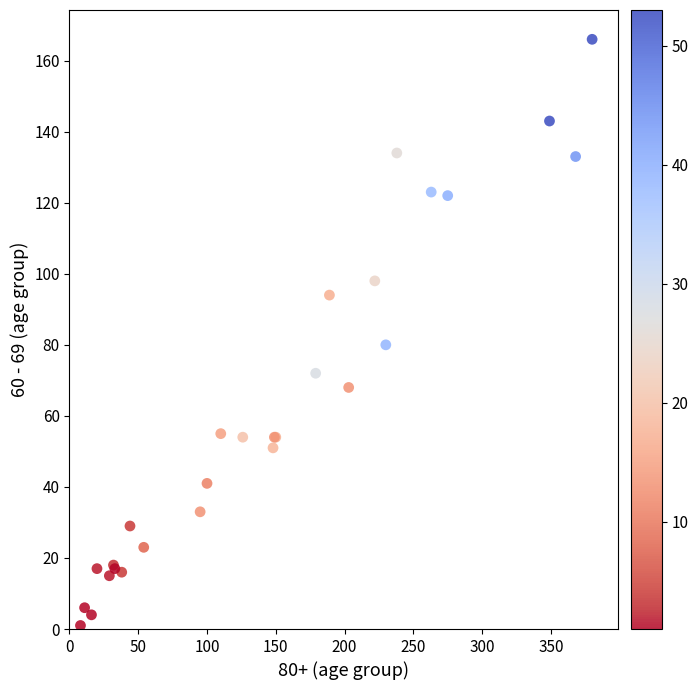

What Y value in the scatter plot is closest to 83?

80